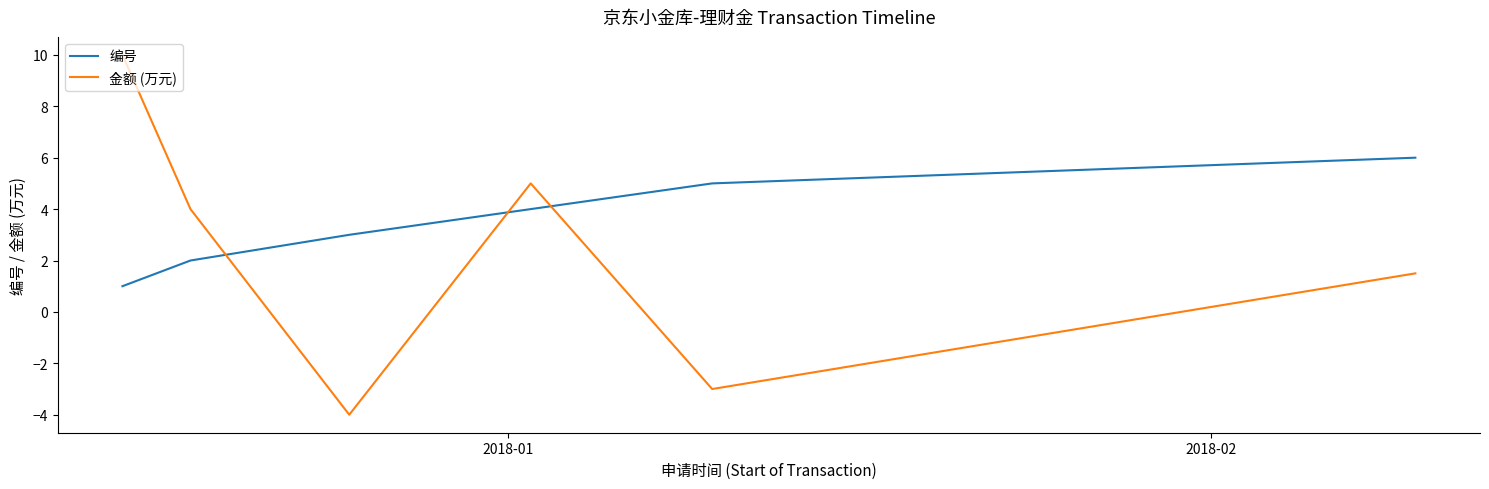

What is the maximum value shown in the chart?

10.0